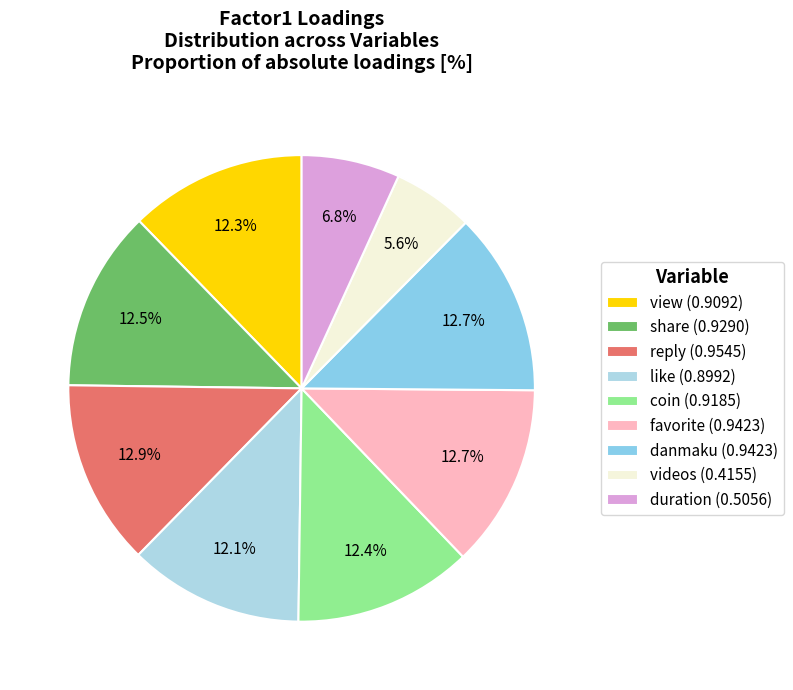

To the nearest percent, what is the average slice percentage?

11%